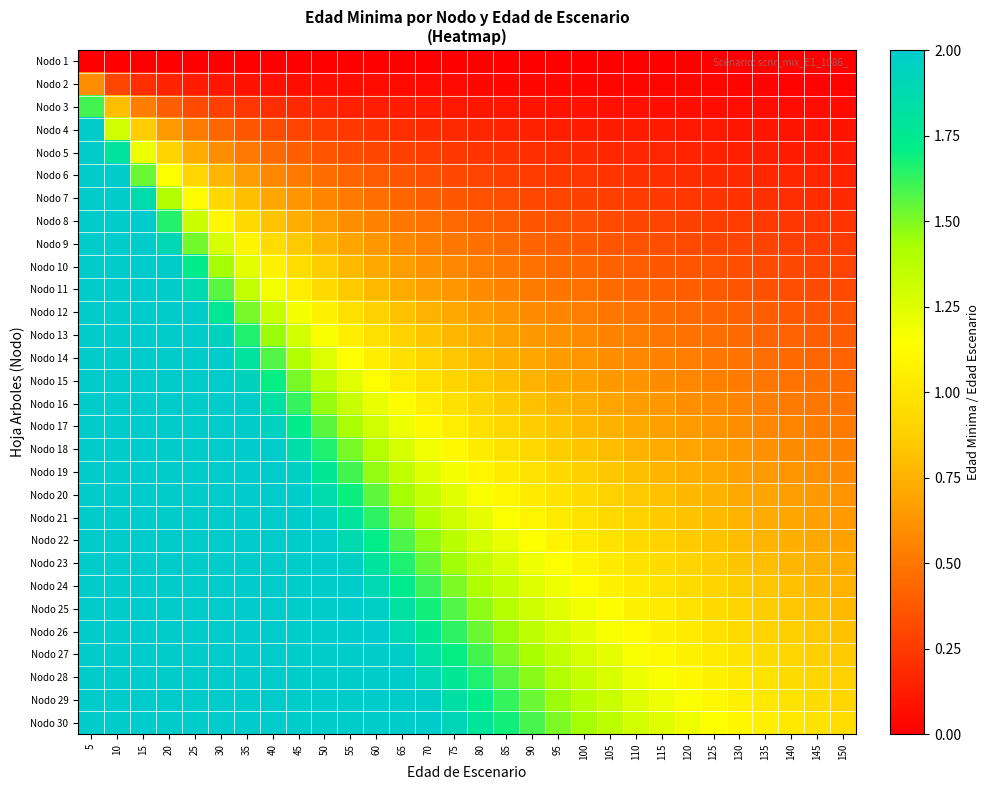

Reading right to left, transcribe all the data shown in this chart.

Nodo 1: 150=0.0	145=0.0	140=0.0	135=0.0	130=0.0	125=0.0	120=0.0	115=0.0	110=0.0	105=0.0	100=0.0	95=0.0	90=0.0	85=0.0	80=0.0	75=0.0	70=0.0	65=0.0	60=0.0	55=0.0	50=0.0	45=0.0	40=0.0	35=0.0	30=0.0	25=0.0	20=0.0	15=0.0	10=0.0	5=0.0
Nodo 2: 150=0.0	145=0.0	140=0.0	135=0.0	130=0.0	125=0.0	120=0.0	115=0.0	110=0.0	105=0.0	100=0.0	95=0.0	90=0.0	85=0.0	80=0.0	75=0.0	70=0.0	65=0.0	60=0.1	55=0.1	50=0.1	45=0.1	40=0.1	35=0.1	30=0.1	25=0.1	20=0.1	15=0.2	10=0.3	5=0.6
Nodo 3: 150=0.1	145=0.1	140=0.1	135=0.1	130=0.1	125=0.1	120=0.1	115=0.1	110=0.1	105=0.1	100=0.1	95=0.1	90=0.1	85=0.1	80=0.1	75=0.1	70=0.1	65=0.1	60=0.1	55=0.1	50=0.2	45=0.2	40=0.2	35=0.2	30=0.3	25=0.3	20=0.4	15=0.5	10=0.8	5=1.6
Nodo 4: 150=0.1	145=0.1	140=0.1	135=0.1	130=0.1	125=0.1	120=0.1	115=0.1	110=0.1	105=0.1	100=0.1	95=0.1	90=0.1	85=0.2	80=0.2	75=0.2	70=0.2	65=0.2	60=0.2	55=0.2	50=0.3	45=0.3	40=0.3	35=0.4	30=0.4	25=0.5	20=0.7	15=0.9	10=1.3	5=2.6
Nodo 5: 150=0.1	145=0.1	140=0.1	135=0.1	130=0.1	125=0.1	120=0.1	115=0.2	110=0.2	105=0.2	100=0.2	95=0.2	90=0.2	85=0.2	80=0.2	75=0.2	70=0.3	65=0.3	60=0.3	55=0.3	50=0.4	45=0.4	40=0.5	35=0.5	30=0.6	25=0.7	20=0.9	15=1.2	10=1.8	5=3.6
Nodo 6: 150=0.2	145=0.2	140=0.2	135=0.2	130=0.2	125=0.2	120=0.2	115=0.2	110=0.2	105=0.2	100=0.2	95=0.2	90=0.3	85=0.3	80=0.3	75=0.3	70=0.3	65=0.4	60=0.4	55=0.4	50=0.5	45=0.5	40=0.6	35=0.7	30=0.8	25=0.9	20=1.1	15=1.5	10=2.3	5=4.6
Nodo 7: 150=0.2	145=0.2	140=0.2	135=0.2	130=0.2	125=0.2	120=0.2	115=0.2	110=0.3	105=0.3	100=0.3	95=0.3	90=0.3	85=0.3	80=0.3	75=0.4	70=0.4	65=0.4	60=0.5	55=0.5	50=0.6	45=0.6	40=0.7	35=0.8	30=0.9	25=1.1	20=1.4	15=1.9	10=2.8	5=5.6
Nodo 8: 150=0.2	145=0.2	140=0.2	135=0.2	130=0.3	125=0.3	120=0.3	115=0.3	110=0.3	105=0.3	100=0.3	95=0.3	90=0.4	85=0.4	80=0.4	75=0.4	70=0.5	65=0.5	60=0.6	55=0.6	50=0.7	45=0.7	40=0.8	35=0.9	30=1.1	25=1.3	20=1.6	15=2.2	10=3.3	5=6.6
Nodo 9: 150=0.3	145=0.3	140=0.3	135=0.3	130=0.3	125=0.3	120=0.3	115=0.3	110=0.3	105=0.4	100=0.4	95=0.4	90=0.4	85=0.4	80=0.5	75=0.5	70=0.5	65=0.6	60=0.6	55=0.7	50=0.8	45=0.8	40=0.9	35=1.1	30=1.3	25=1.5	20=1.9	15=2.5	10=3.8	5=7.6
Nodo 10: 150=0.3	145=0.3	140=0.3	135=0.3	130=0.3	125=0.3	120=0.4	115=0.4	110=0.4	105=0.4	100=0.4	95=0.5	90=0.5	85=0.5	80=0.5	75=0.6	70=0.6	65=0.7	60=0.7	55=0.8	50=0.9	45=1.0	40=1.1	35=1.2	30=1.4	25=1.7	20=2.1	15=2.9	10=4.3	5=8.6
Nodo 11: 150=0.3	145=0.3	140=0.3	135=0.3	130=0.4	125=0.4	120=0.4	115=0.4	110=0.4	105=0.4	100=0.5	95=0.5	90=0.5	85=0.6	80=0.6	75=0.6	70=0.7	65=0.7	60=0.8	55=0.9	50=0.9	45=1.0	40=1.2	35=1.3	30=1.6	25=1.9	20=2.4	15=3.1	10=4.7	5=9.4
Nodo 12: 150=0.4	145=0.4	140=0.4	135=0.4	130=0.4	125=0.4	120=0.4	115=0.5	110=0.5	105=0.5	100=0.5	95=0.6	90=0.6	85=0.6	80=0.7	75=0.7	70=0.8	65=0.8	60=0.9	55=1.0	50=1.1	45=1.2	40=1.3	35=1.5	30=1.8	25=2.1	20=2.6	15=3.5	10=5.3	5=10.6
Nodo 13: 150=0.4	145=0.4	140=0.4	135=0.4	130=0.4	125=0.5	120=0.5	115=0.5	110=0.5	105=0.6	100=0.6	95=0.6	90=0.6	85=0.7	80=0.7	75=0.8	70=0.8	65=0.9	60=1.0	55=1.1	50=1.2	45=1.3	40=1.4	35=1.7	30=1.9	25=2.3	20=2.9	15=3.9	10=5.8	5=11.6
Nodo 14: 150=0.4	145=0.4	140=0.5	135=0.5	130=0.5	125=0.5	120=0.5	115=0.5	110=0.6	105=0.6	100=0.6	95=0.7	90=0.7	85=0.7	80=0.8	75=0.8	70=0.9	65=1.0	60=1.1	55=1.1	50=1.3	45=1.4	40=1.6	35=1.8	30=2.1	25=2.5	20=3.1	15=4.2	10=6.3	5=12.6
Nodo 15: 150=0.5	145=0.5	140=0.5	135=0.5	130=0.5	125=0.5	120=0.6	115=0.6	110=0.6	105=0.6	100=0.7	95=0.7	90=0.8	85=0.8	80=0.8	75=0.9	70=1.0	65=1.0	60=1.1	55=1.2	50=1.4	45=1.5	40=1.7	35=1.9	30=2.3	25=2.7	20=3.4	15=4.5	10=6.8	5=13.6
Nodo 16: 150=0.5	145=0.5	140=0.5	135=0.5	130=0.6	125=0.6	120=0.6	115=0.6	110=0.7	105=0.7	100=0.7	95=0.8	90=0.8	85=0.9	80=0.9	75=1.0	70=1.0	65=1.1	60=1.2	55=1.3	50=1.5	45=1.6	40=1.8	35=2.1	30=2.4	25=2.9	20=3.6	15=4.9	10=7.3	5=14.6
Nodo 17: 150=0.5	145=0.5	140=0.6	135=0.6	130=0.6	125=0.6	120=0.7	115=0.7	110=0.7	105=0.7	100=0.8	95=0.8	90=0.9	85=0.9	80=1.0	75=1.0	70=1.1	65=1.2	60=1.3	55=1.4	50=1.6	45=1.7	40=1.9	35=2.2	30=2.6	25=3.1	20=3.9	15=5.2	10=7.8	5=15.6
Nodo 18: 150=0.6	145=0.6	140=0.6	135=0.6	130=0.6	125=0.7	120=0.7	115=0.7	110=0.8	105=0.8	100=0.8	95=0.9	90=0.9	85=1.0	80=1.0	75=1.1	70=1.2	65=1.3	60=1.4	55=1.5	50=1.7	45=1.8	40=2.1	35=2.4	30=2.8	25=3.3	20=4.2	15=5.5	10=8.3	5=16.6
Nodo 19: 150=0.6	145=0.6	140=0.6	135=0.7	130=0.7	125=0.7	120=0.7	115=0.8	110=0.8	105=0.8	100=0.9	95=0.9	90=1.0	85=1.0	80=1.1	75=1.2	70=1.3	65=1.4	60=1.5	55=1.6	50=1.8	45=2.0	40=2.2	35=2.5	30=2.9	25=3.5	20=4.4	15=5.9	10=8.8	5=17.6
Nodo 20: 150=0.6	145=0.6	140=0.7	135=0.7	130=0.7	125=0.7	120=0.8	115=0.8	110=0.8	105=0.9	100=0.9	95=1.0	90=1.0	85=1.1	80=1.2	75=1.2	70=1.3	65=1.4	60=1.6	55=1.7	50=1.9	45=2.1	40=2.3	35=2.7	30=3.1	25=3.7	20=4.7	15=6.2	10=9.3	5=18.6
Nodo 21: 150=0.7	145=0.7	140=0.7	135=0.7	130=0.8	125=0.8	120=0.8	115=0.9	110=0.9	105=0.9	100=1.0	95=1.0	90=1.1	85=1.2	80=1.2	75=1.3	70=1.4	65=1.5	60=1.6	55=1.8	50=2.0	45=2.2	40=2.5	35=2.8	30=3.3	25=3.9	20=4.9	15=6.5	10=9.8	5=19.6
Nodo 22: 150=0.7	145=0.7	140=0.7	135=0.8	130=0.8	125=0.8	120=0.9	115=0.9	110=0.9	105=1.0	100=1.0	95=1.1	90=1.1	85=1.2	80=1.3	75=1.4	70=1.5	65=1.6	60=1.7	55=1.9	50=2.1	45=2.3	40=2.6	35=2.9	30=3.4	25=4.1	20=5.2	15=6.9	10=10.3	5=20.6
Nodo 23: 150=0.7	145=0.7	140=0.8	135=0.8	130=0.8	125=0.9	120=0.9	115=0.9	110=1.0	105=1.0	100=1.1	95=1.1	90=1.2	85=1.3	80=1.4	75=1.4	70=1.5	65=1.7	60=1.8	55=2.0	50=2.2	45=2.4	40=2.7	35=3.1	30=3.6	25=4.3	20=5.4	15=7.2	10=10.8	5=21.6
Nodo 24: 150=0.8	145=0.8	140=0.8	135=0.8	130=0.9	125=0.9	120=0.9	115=1.0	110=1.0	105=1.1	100=1.1	95=1.2	90=1.3	85=1.3	80=1.4	75=1.5	70=1.6	65=1.7	60=1.9	55=2.1	50=2.3	45=2.5	40=2.8	35=3.2	30=3.8	25=4.5	20=5.7	15=7.5	10=11.3	5=22.6
Nodo 25: 150=0.8	145=0.8	140=0.8	135=0.9	130=0.9	125=0.9	120=1.0	115=1.0	110=1.1	105=1.1	100=1.2	95=1.2	90=1.3	85=1.4	80=1.5	75=1.6	70=1.7	65=1.8	60=2.0	55=2.1	50=2.4	45=2.6	40=3.0	35=3.4	30=3.9	25=4.7	20=5.9	15=7.9	10=11.8	5=23.6
Nodo 26: 150=0.8	145=0.8	140=0.9	135=0.9	130=0.9	125=1.0	120=1.0	115=1.1	110=1.1	105=1.2	100=1.2	95=1.3	90=1.4	85=1.4	80=1.5	75=1.6	70=1.8	65=1.9	60=2.0	55=2.2	50=2.5	45=2.7	40=3.1	35=3.5	30=4.1	25=4.9	20=6.2	15=8.2	10=12.3	5=24.6
Nodo 27: 150=0.9	145=0.9	140=0.9	135=0.9	130=1.0	125=1.0	120=1.1	115=1.1	110=1.2	105=1.2	100=1.3	95=1.3	90=1.4	85=1.5	80=1.6	75=1.7	70=1.8	65=2.0	60=2.1	55=2.3	50=2.6	45=2.8	40=3.2	35=3.7	30=4.3	25=5.1	20=6.4	15=8.5	10=12.8	5=25.6
Nodo 28: 150=0.9	145=0.9	140=0.9	135=1.0	130=1.0	125=1.1	120=1.1	115=1.2	110=1.2	105=1.3	100=1.3	95=1.4	90=1.5	85=1.6	80=1.7	75=1.8	70=1.9	65=2.0	60=2.2	55=2.4	50=2.7	45=3.0	40=3.3	35=3.8	30=4.4	25=5.3	20=6.7	15=8.9	10=13.3	5=26.6
Nodo 29: 150=0.9	145=1.0	140=1.0	135=1.0	130=1.1	125=1.1	120=1.1	115=1.2	110=1.3	105=1.3	100=1.4	95=1.5	90=1.5	85=1.6	80=1.7	75=1.8	70=2.0	65=2.1	60=2.3	55=2.5	50=2.8	45=3.1	40=3.5	35=3.9	30=4.6	25=5.5	20=6.9	15=9.2	10=13.8	5=27.6
Nodo 30: 150=1.0	145=1.0	140=1.0	135=1.1	130=1.1	125=1.1	120=1.2	115=1.2	110=1.3	105=1.4	100=1.4	95=1.5	90=1.6	85=1.7	80=1.8	75=1.9	70=2.0	65=2.2	60=2.4	55=2.6	50=2.9	45=3.2	40=3.6	35=4.1	30=4.8	25=5.7	20=7.2	15=9.5	10=14.3	5=28.6